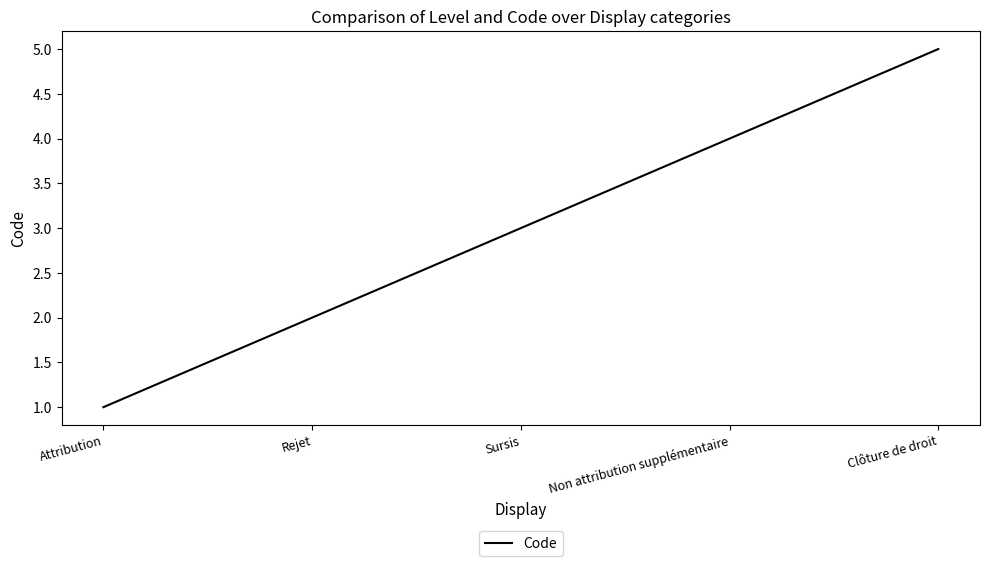

What is the difference between the maximum and minimum values?

4